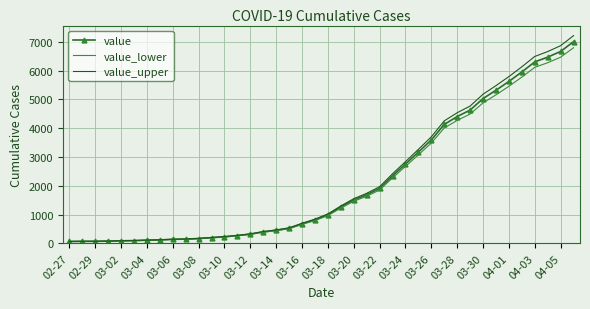

What is the sum of all value values?

85740.0